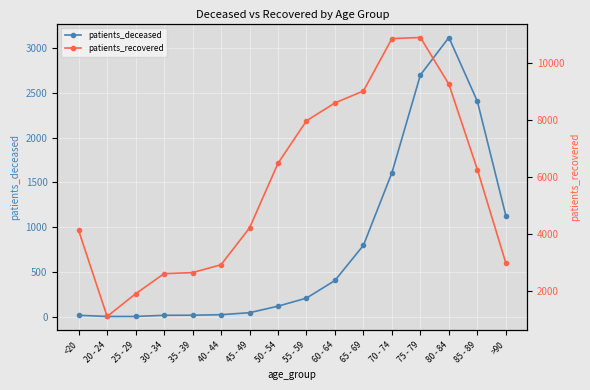

Which series has the largest total across all categories?

patients_recovered